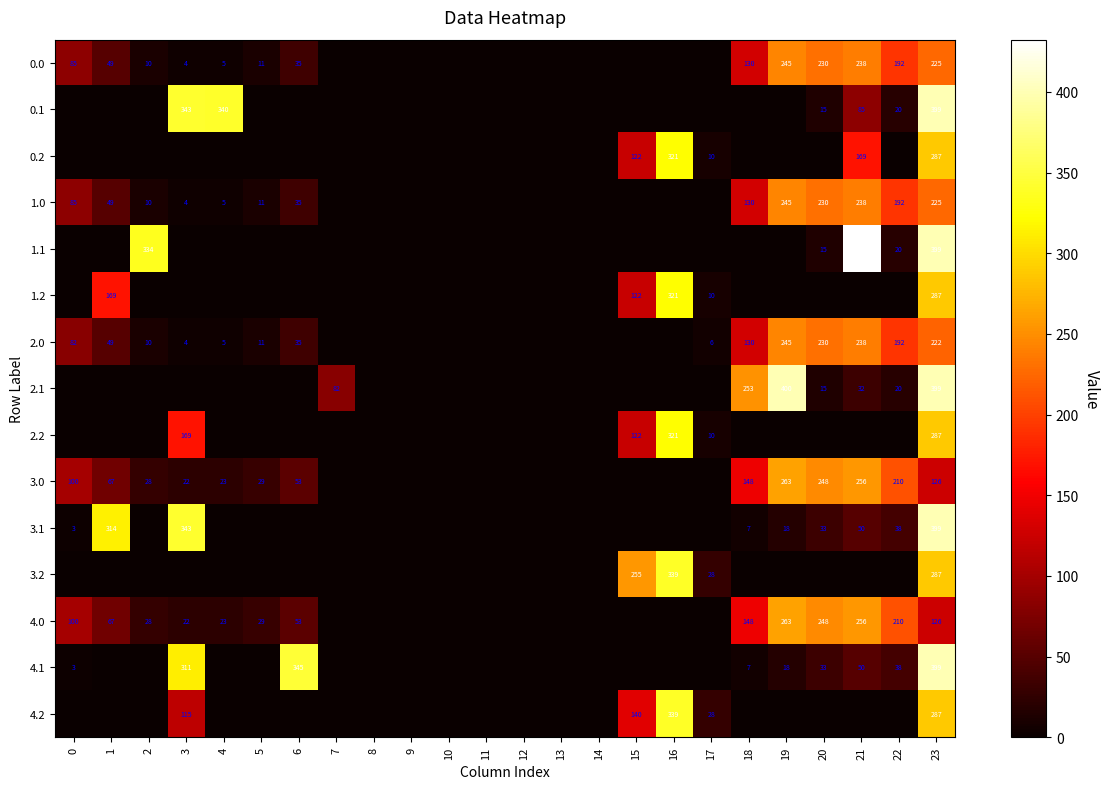

At which category is the sum across all series the highest?

23